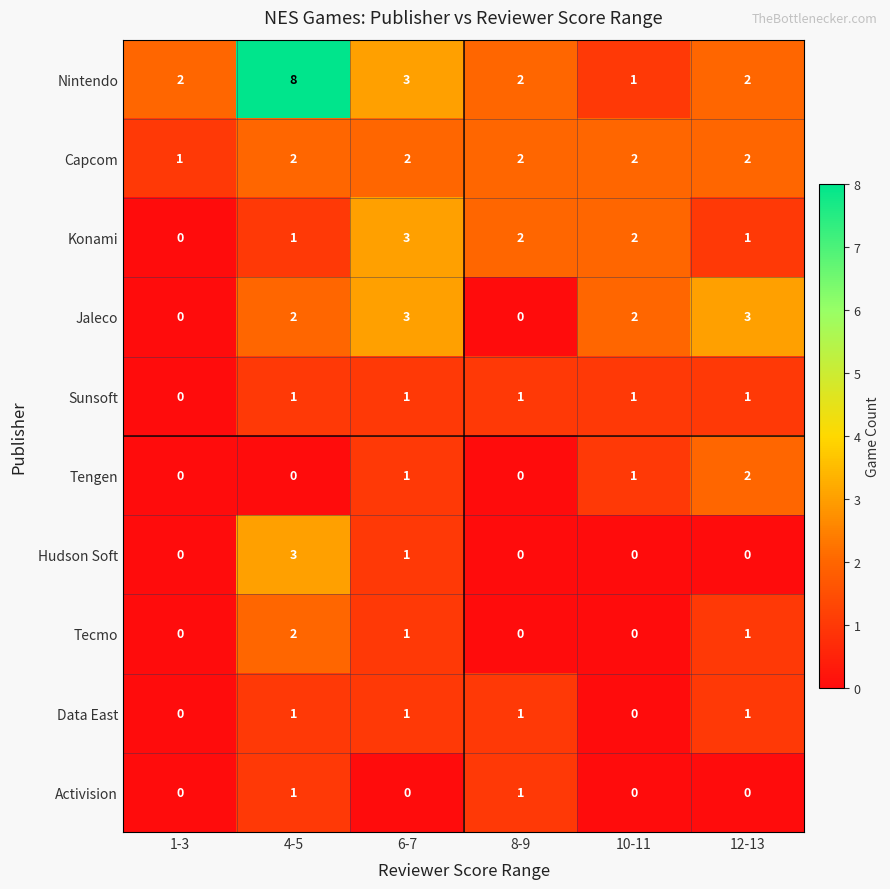

True or false: Data East has a value of 1 at 6-7.

True